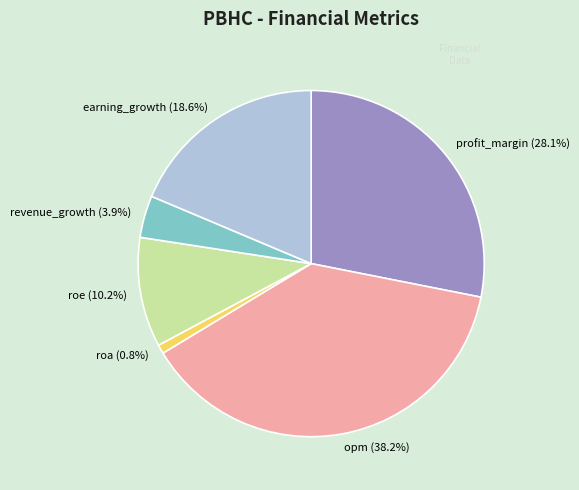

Does earning_growth represent more than half of the total?

No